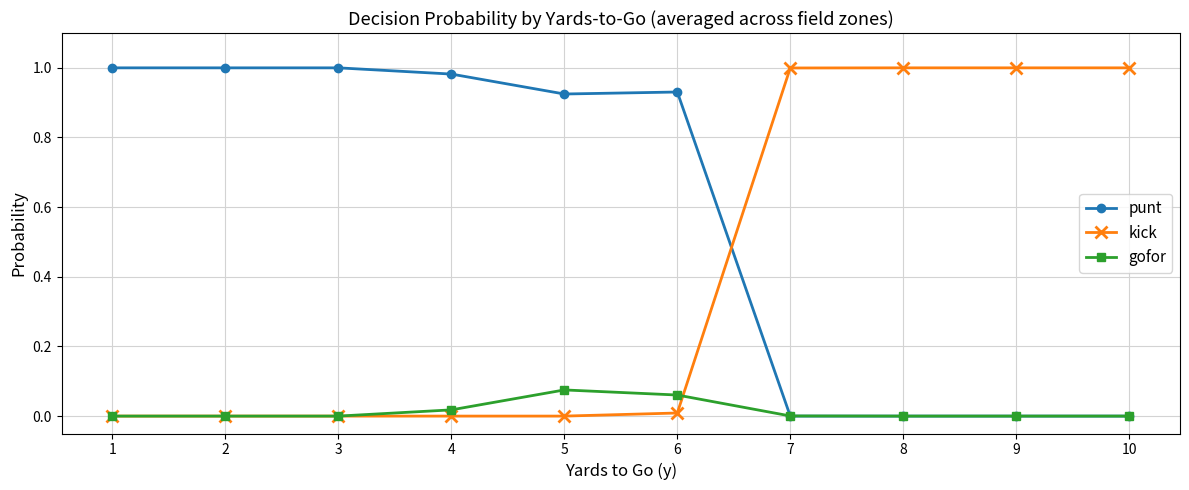

At how many categories does at least one series exceed 0?

10